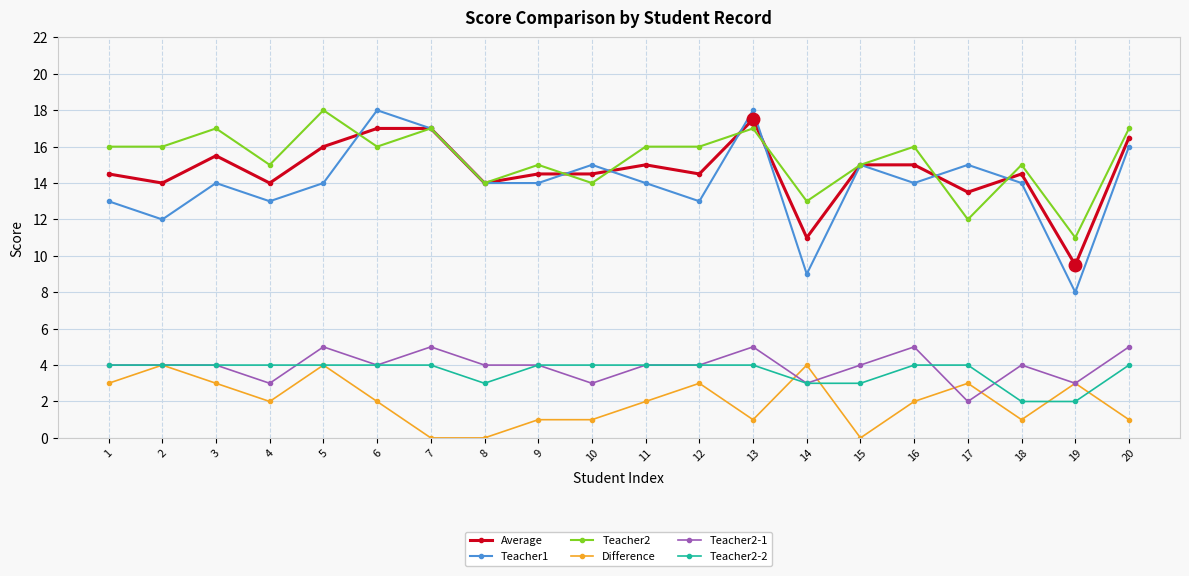

At how many categories does at least one series exceed 12?

19